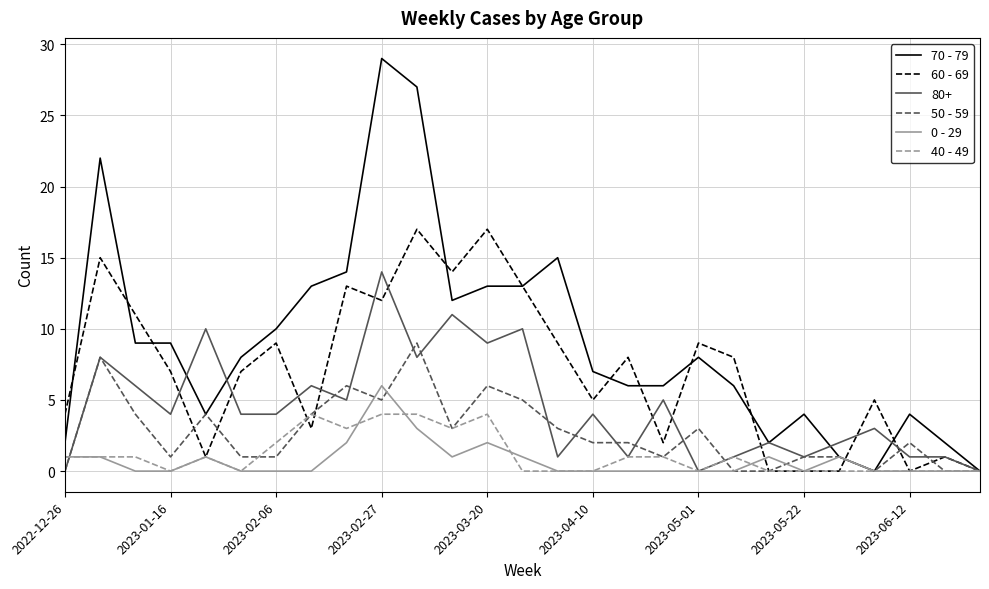

Which series has the largest total across all categories?

70 - 79